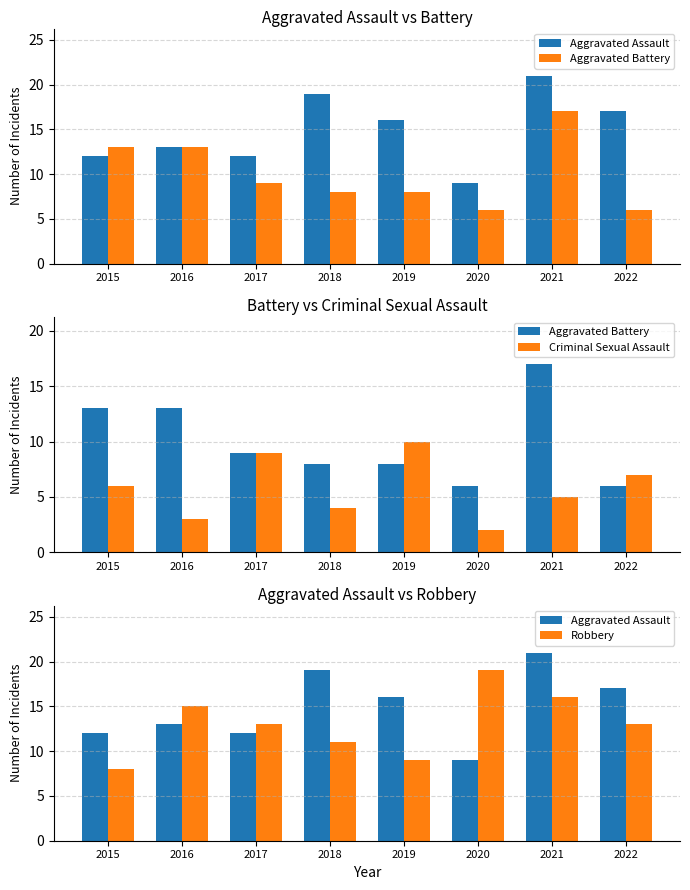

At which category is the sum across all series the highest?

2021